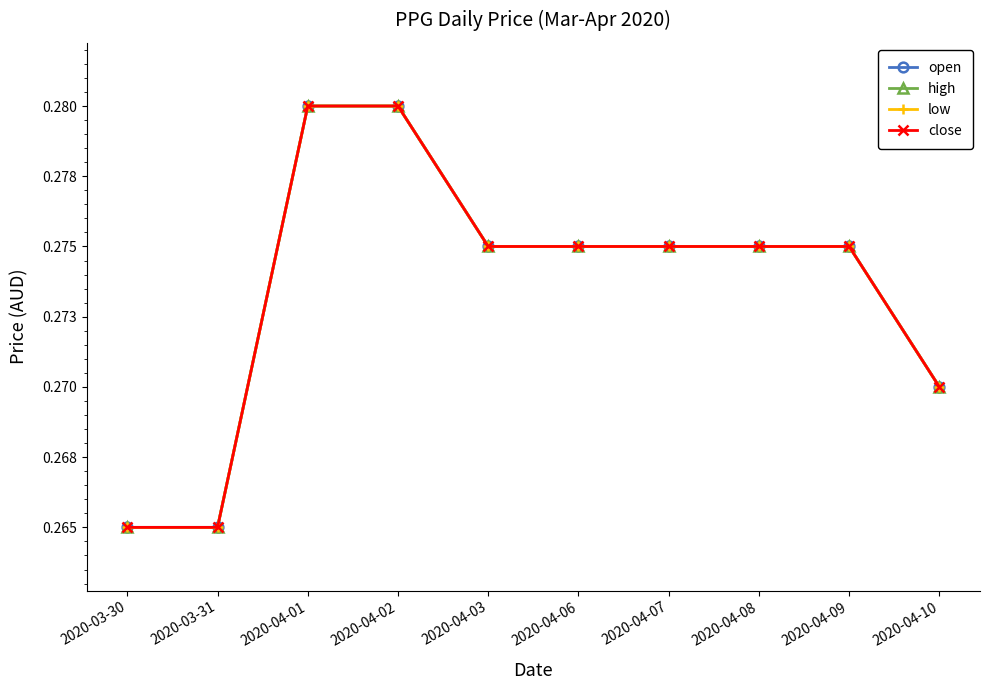

Which series has the widest spread of values?

open